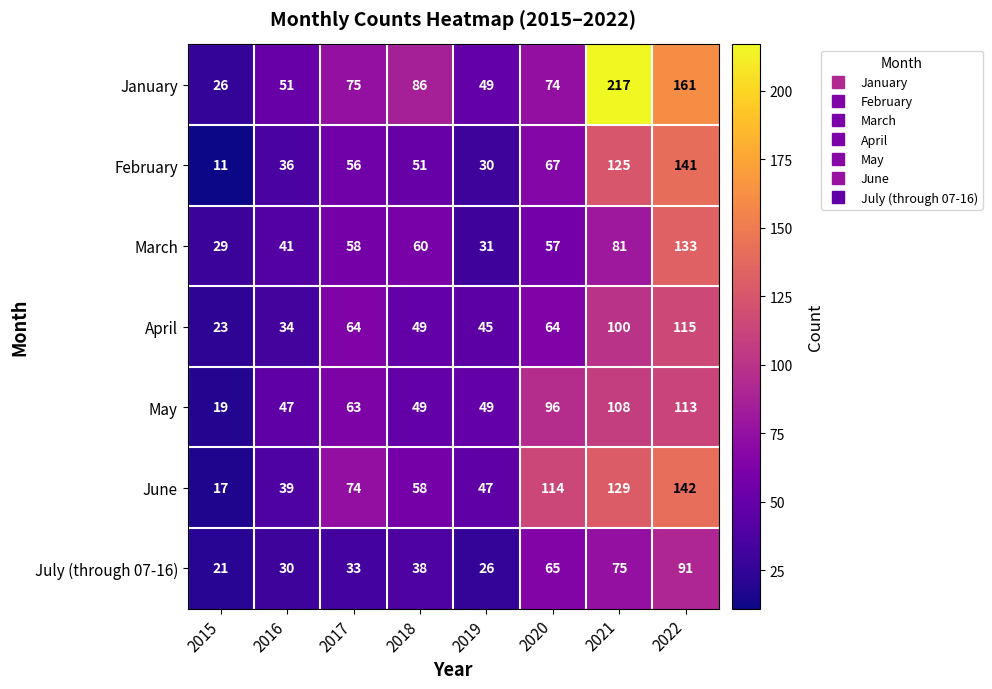

What is the difference between the maximum and minimum values in the February series?

130